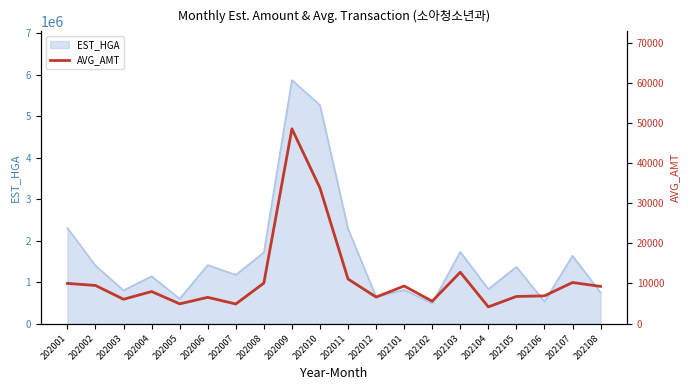

The chart shows a value of 6546 at 202006. True or false?

True